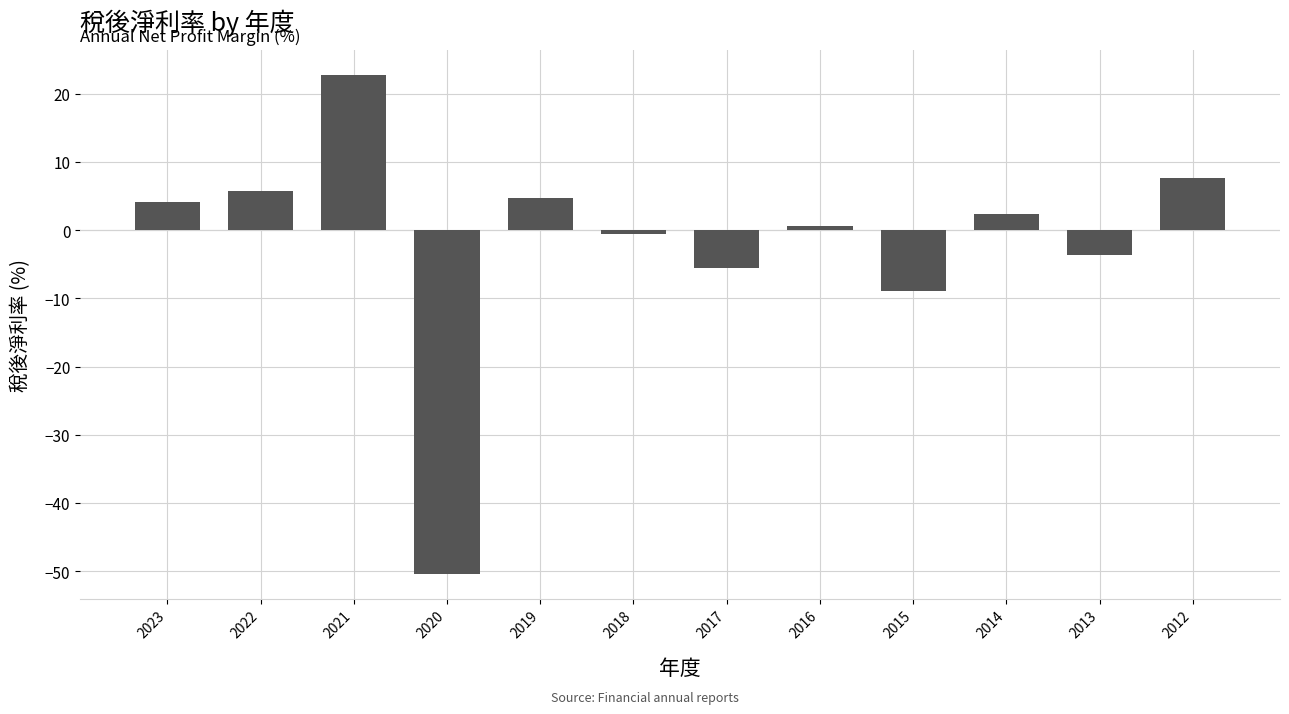

Where is the data nearest to the value -13?

2015